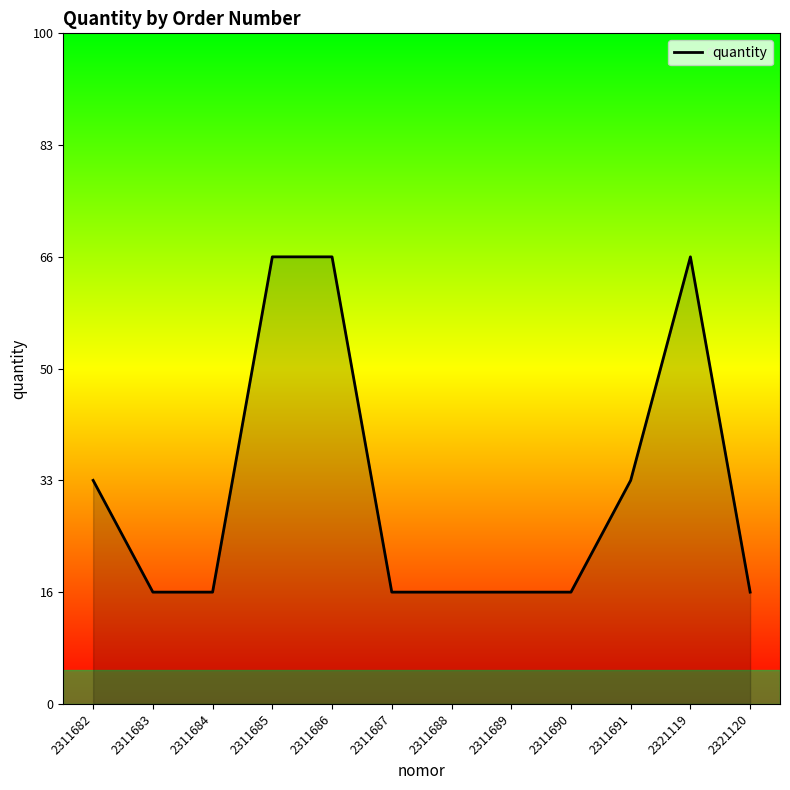

Is this an area chart (filled region under the line)?

Yes